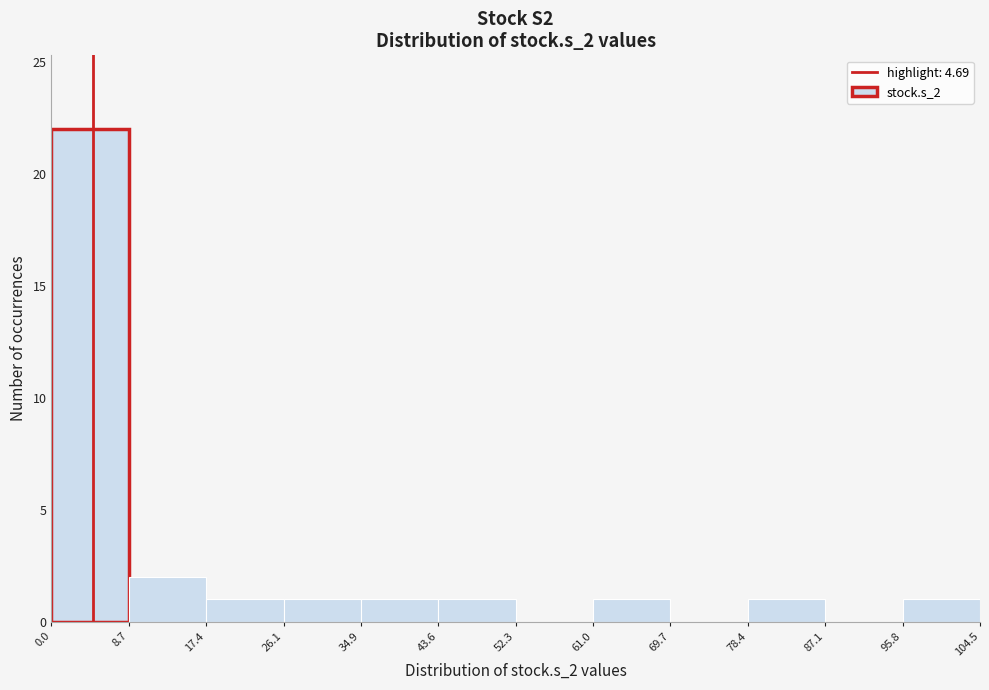

Reading left to right, transcribe this chart: for each bar, give the range it covers on the x-axis and its height. The values are not printed on the chart, so give them approximately, as read against the axis.

0.0 to 8.7: 22
8.7 to 17.4: 2
17.4 to 26.1: 1
26.1 to 34.9: 1
34.9 to 43.6: 1
43.6 to 52.3: 1
52.3 to 61.0: 0
61.0 to 69.7: 1
69.7 to 78.4: 0
78.4 to 87.1: 1
87.1 to 95.8: 0
95.8 to 104.5: 1